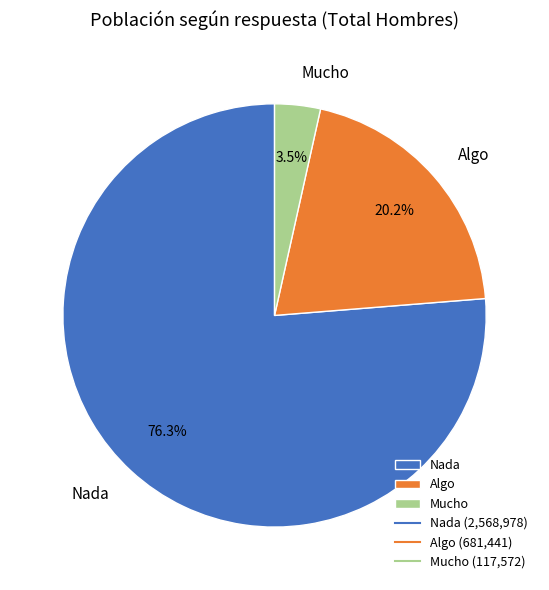

Count the number of slices in the pie.

3